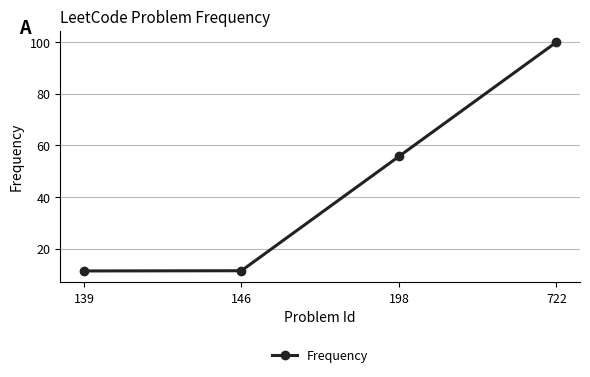

What is the value of the 4th point from the left?

100.0